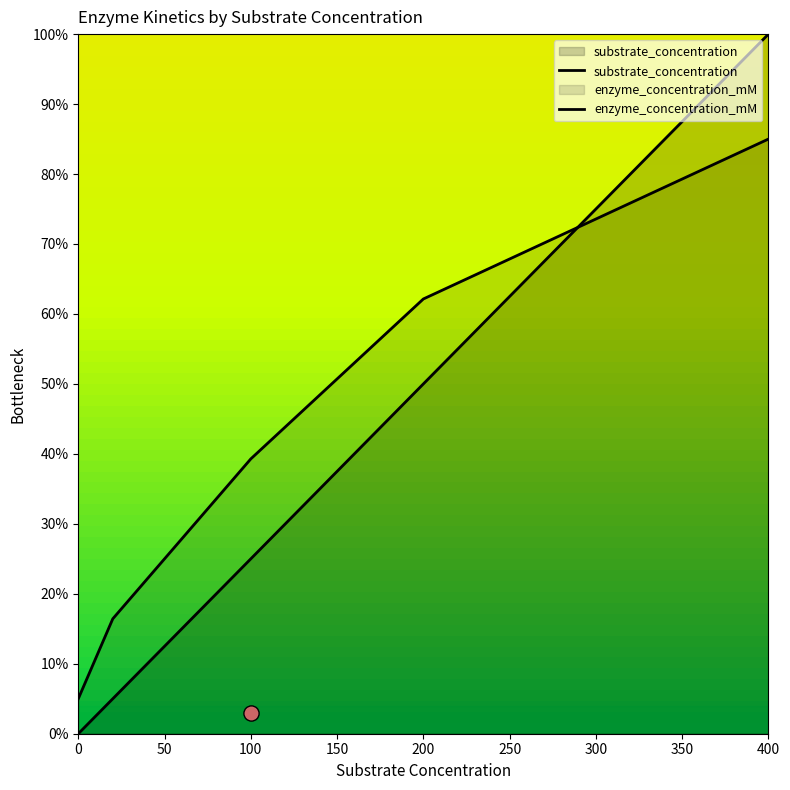

Between 60 and 300, which is larger?

300